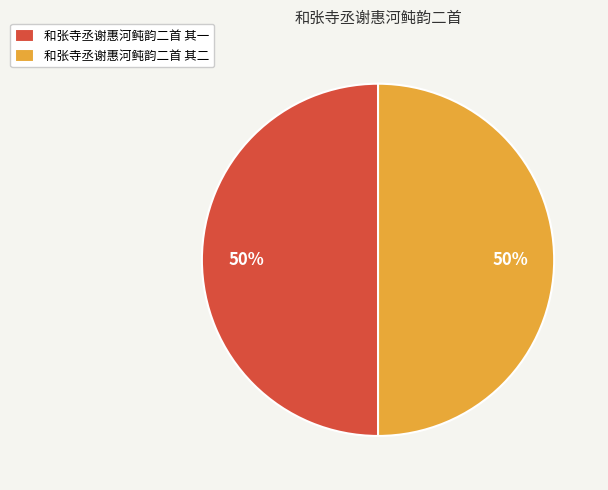

How many slices are in this pie chart?

2